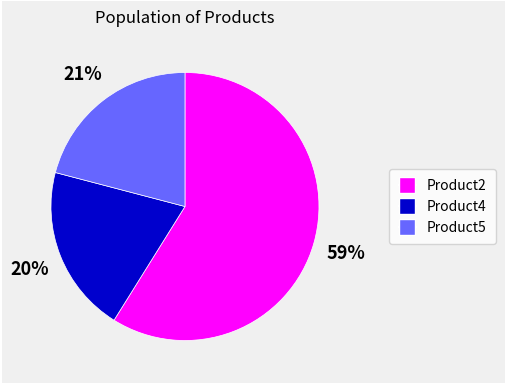

The Product5 slice represents 21% of the pie. True or false?

True